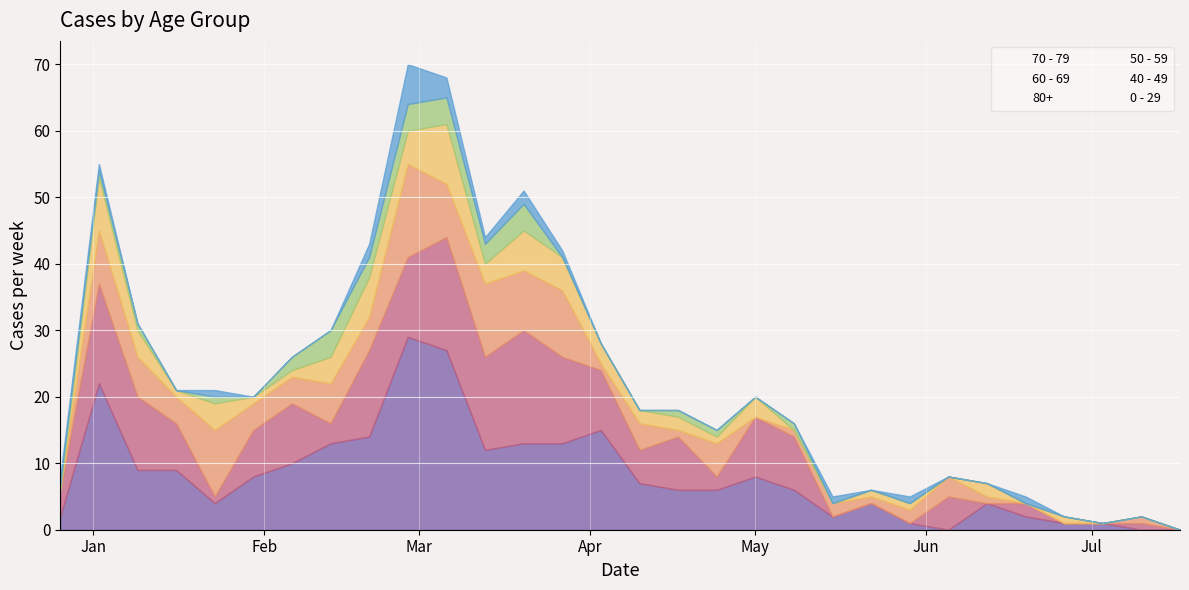

What is the difference between the highest and lowest values at 2023-03-06?

24